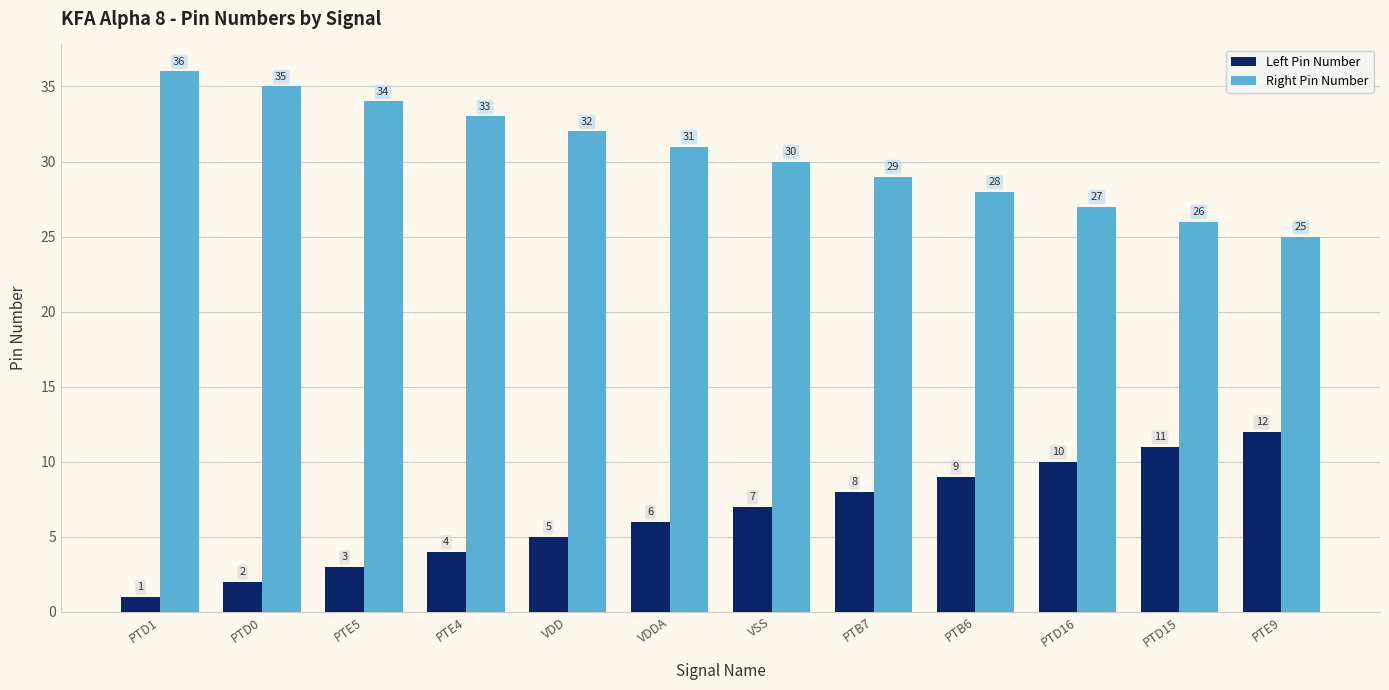

Is the value of Left Pin Number at VSS greater than the value of Right Pin Number at PTE5?

No